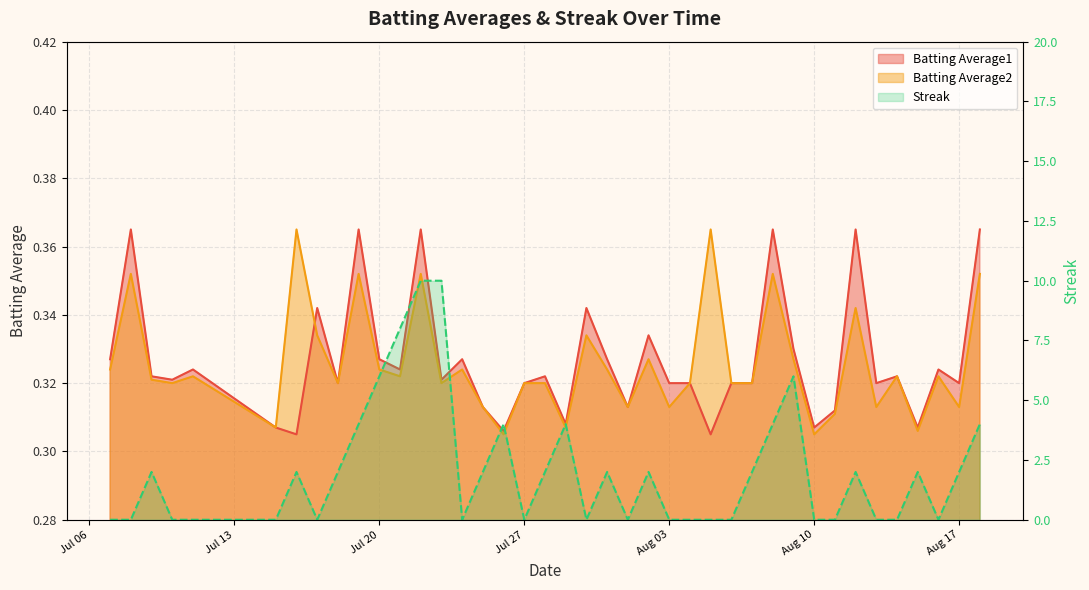

How many lines are shown in the chart?

3